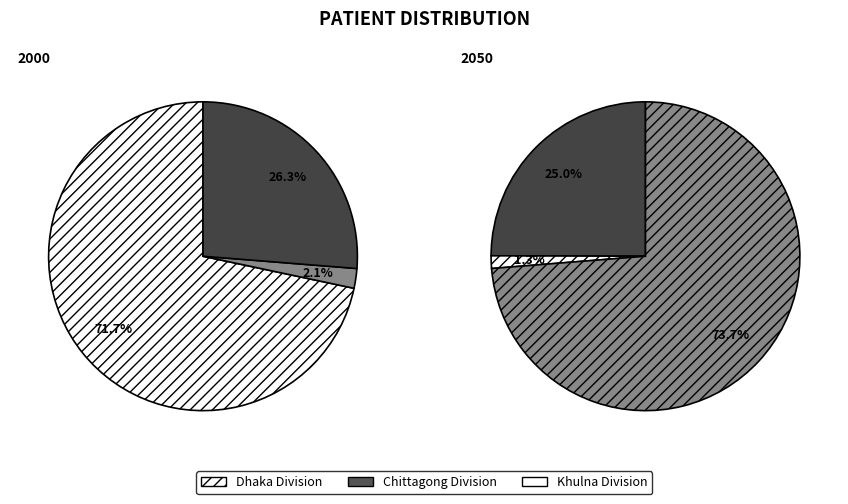

True or false: PÆMÖvg wefvM accounts for 34% of the total.

False